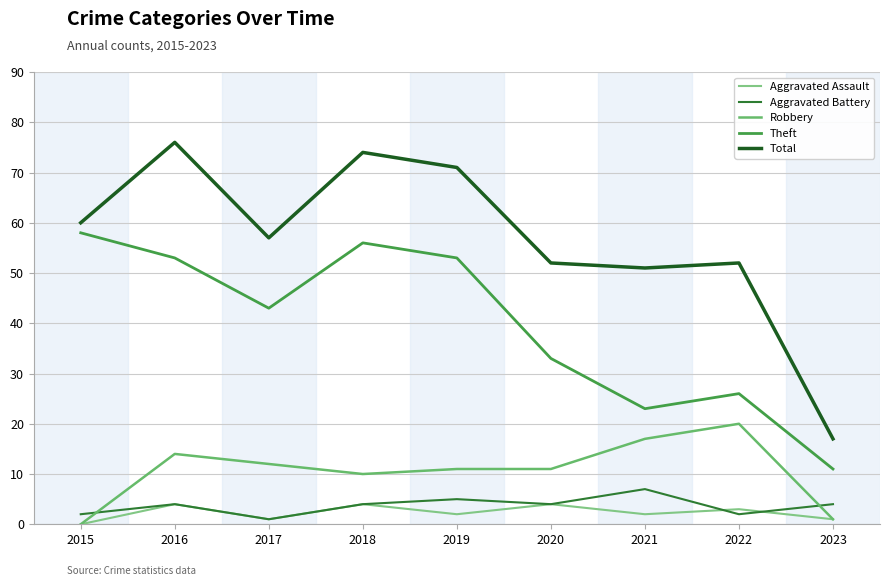

Reading left to right, what are all the values shown in this chart?

Aggravated Assault: 2015=0	2016=4	2017=1	2018=4	2019=2	2020=4	2021=2	2022=3	2023=1
Aggravated Battery: 2015=2	2016=4	2017=1	2018=4	2019=5	2020=4	2021=7	2022=2	2023=4
Robbery: 2015=0	2016=14	2017=12	2018=10	2019=11	2020=11	2021=17	2022=20	2023=1
Theft: 2015=58	2016=53	2017=43	2018=56	2019=53	2020=33	2021=23	2022=26	2023=11
Total: 2015=60	2016=76	2017=57	2018=74	2019=71	2020=52	2021=51	2022=52	2023=17